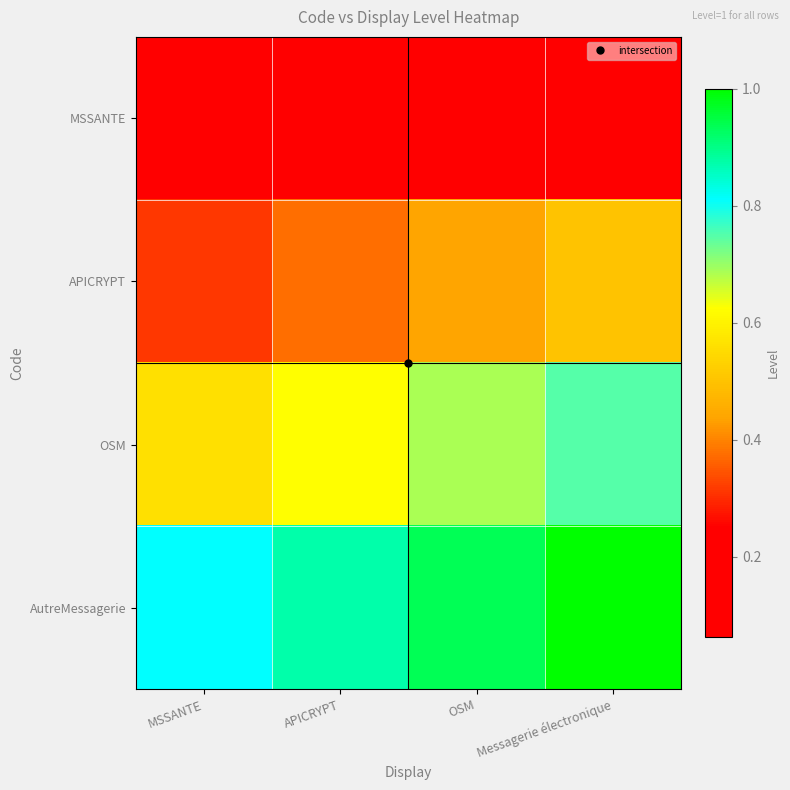

Between OSM and Messagerie électronique, which is larger?

Messagerie électronique